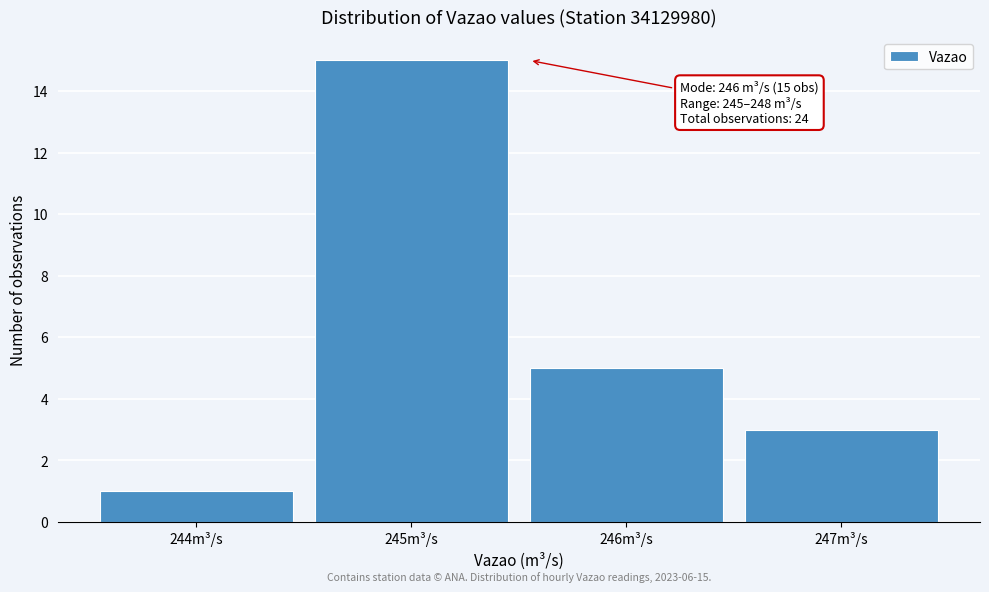

Reading right to left, transcribe all the data shown in this chart.

247m³/s=3	246m³/s=5	245m³/s=15	244m³/s=1